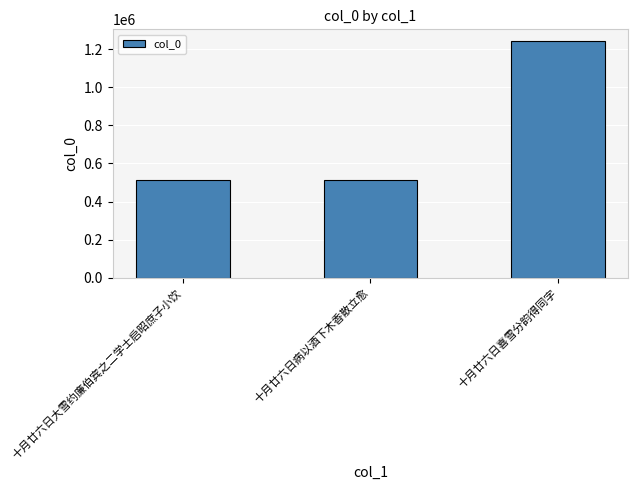

How many distinct data groups are displayed?

1